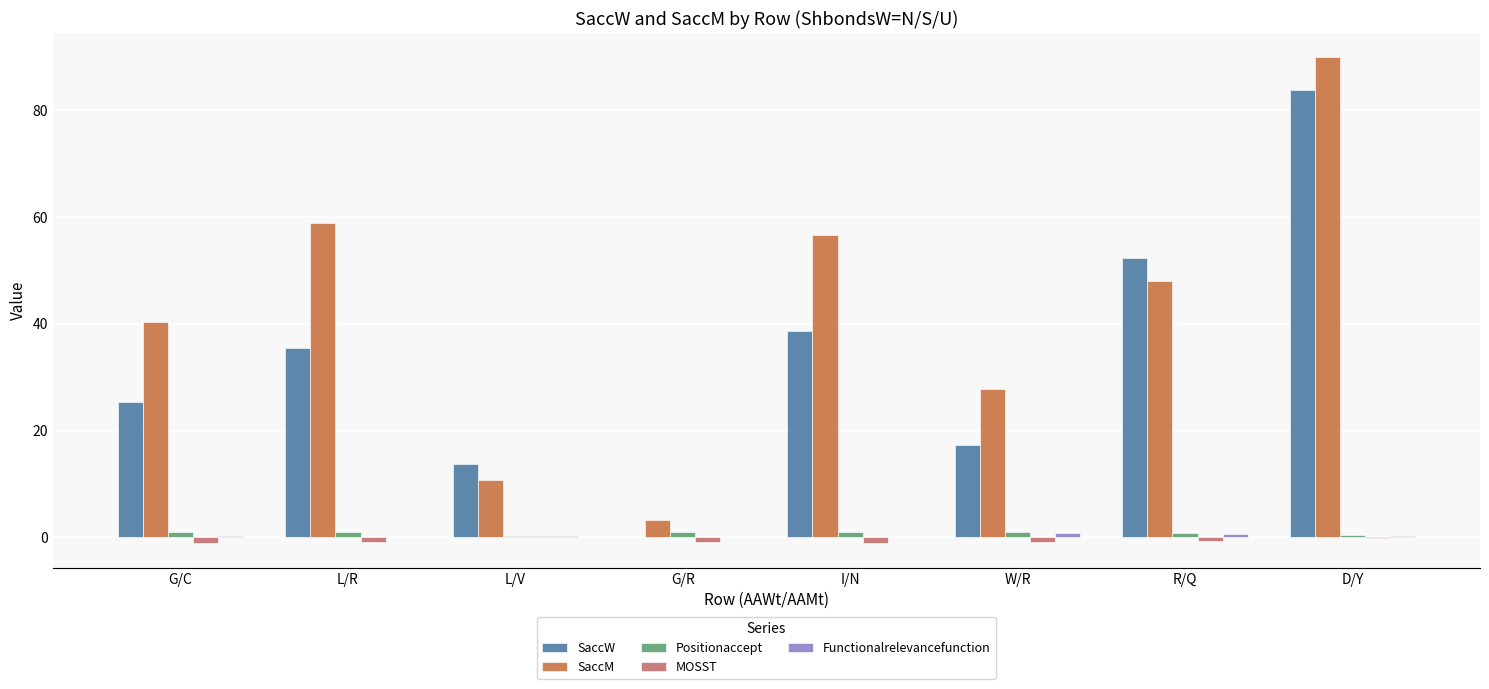

The value of SaccM at L/V is 2.9. True or false?

False